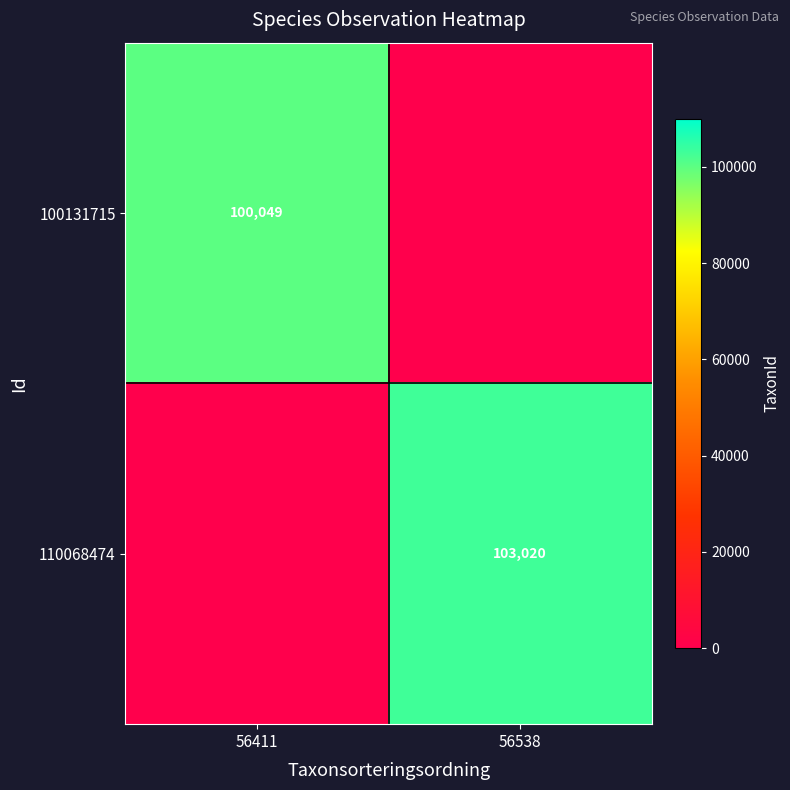

The value of 110068474 at 56538 is 58306. True or false?

False